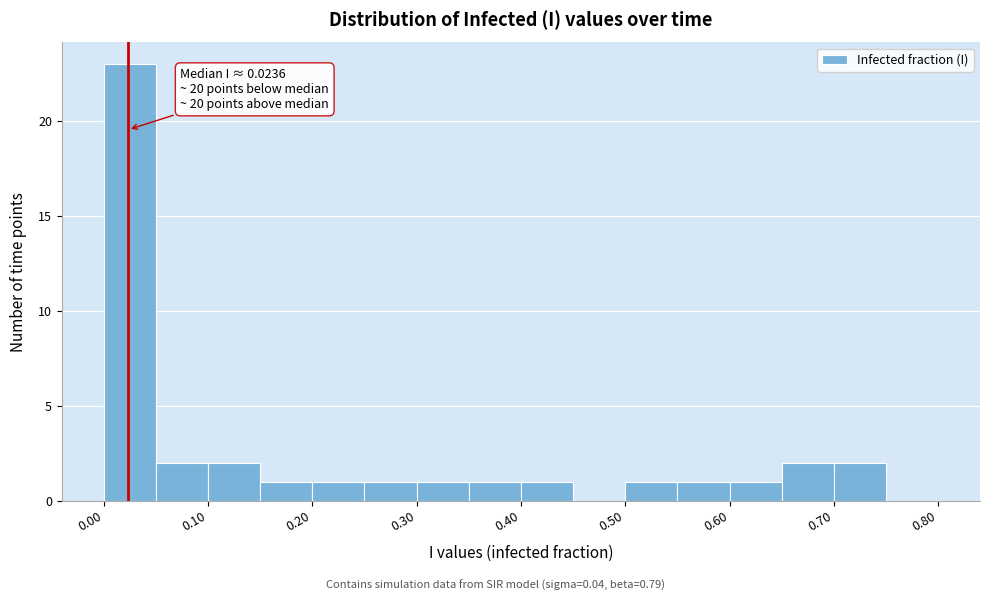

Over which range of the x-axis is the bar tallest?

0.00 to 0.05